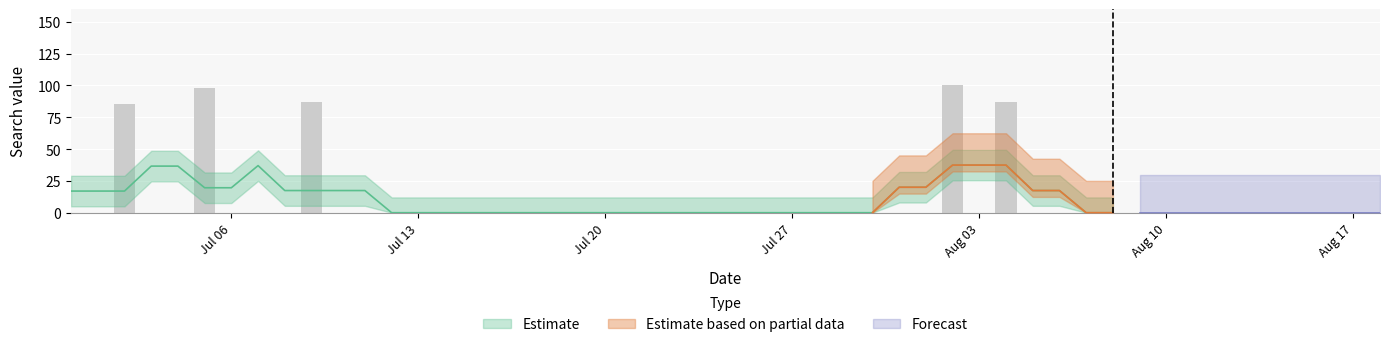

At which label is the value closest to 50?

2020/07/02